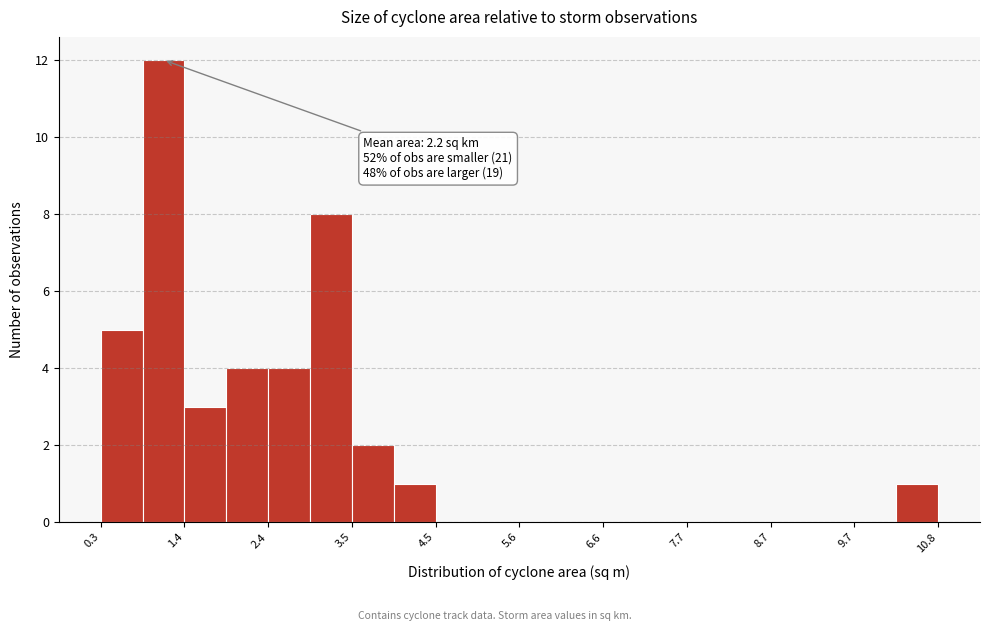

Read against the x-axis, roughly where is the centre of the tallest bar?

1.2